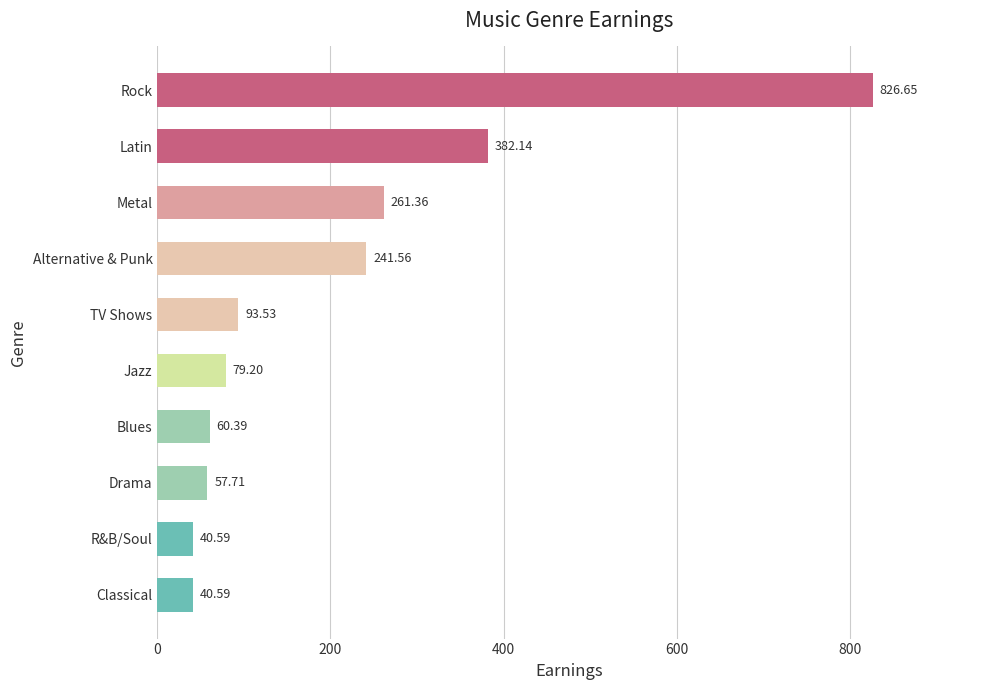

What is the sum of all values?

2083.7